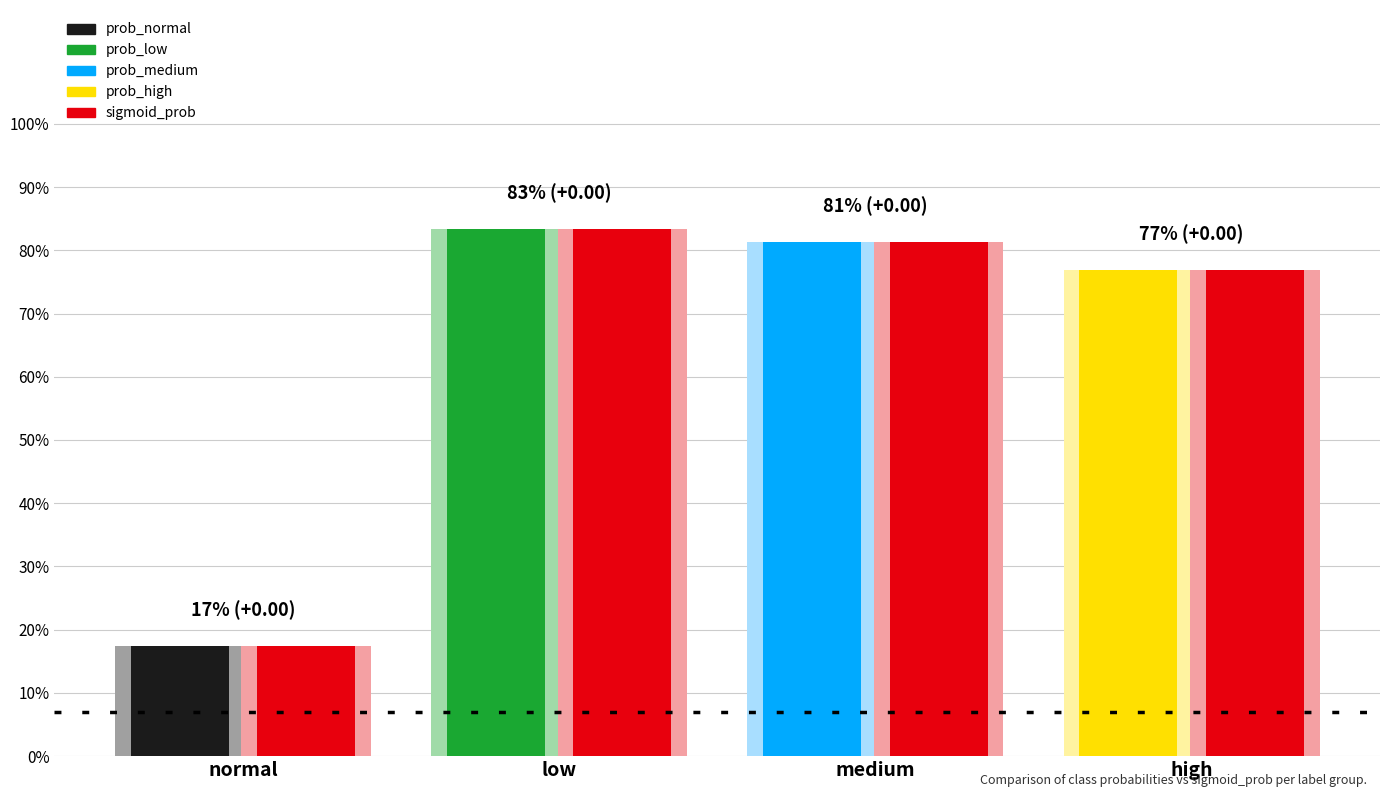

Between high and normal, which is larger?

high